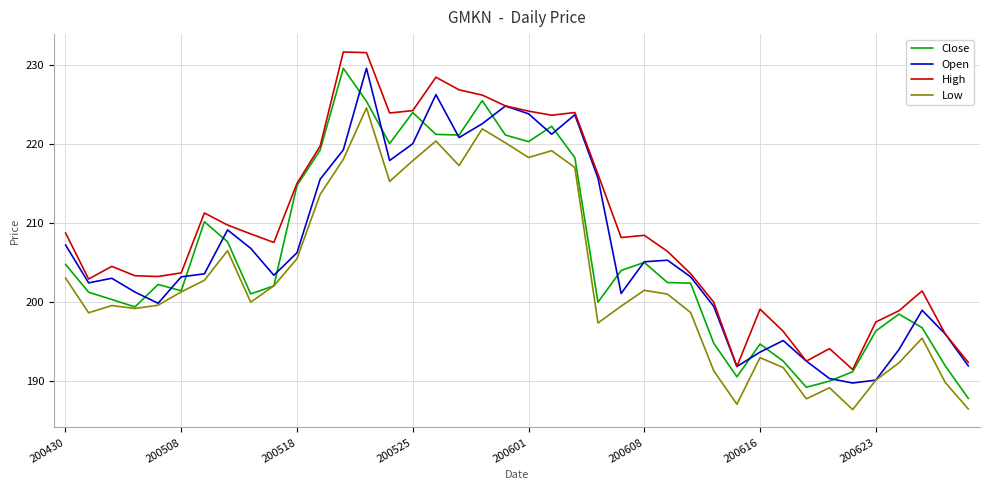

What is the smallest value displayed?

186.4